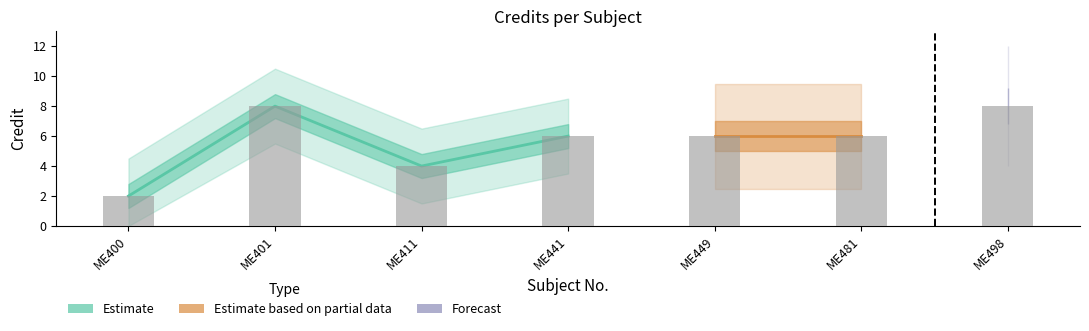

Count the number of values greater than 6.

2